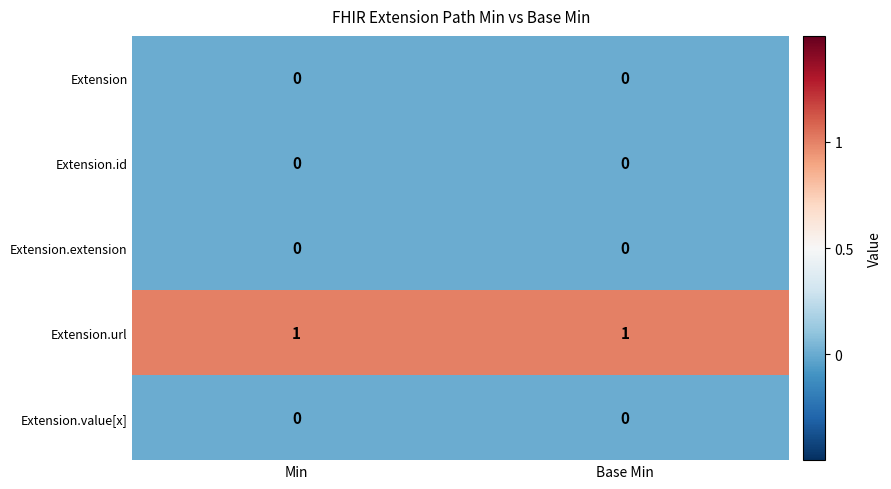

The value of Extension at Base Min is 0. True or false?

True